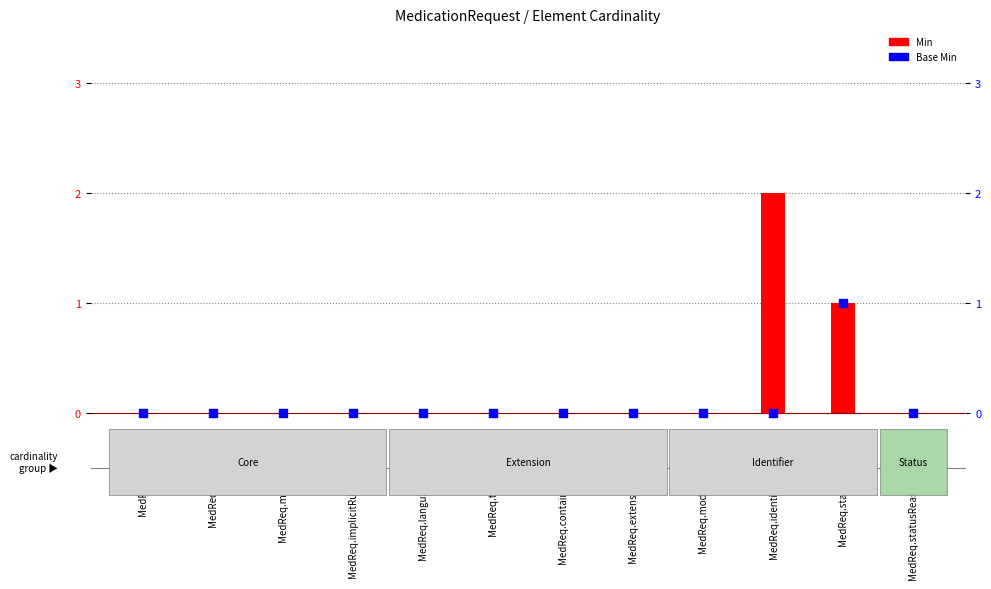

Which series reaches the maximum Y coordinate?

Min